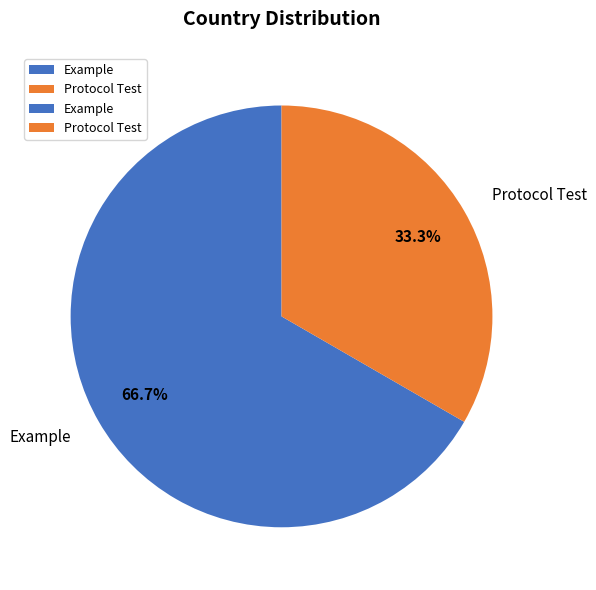

The Example slice represents 67% of the pie. True or false?

True